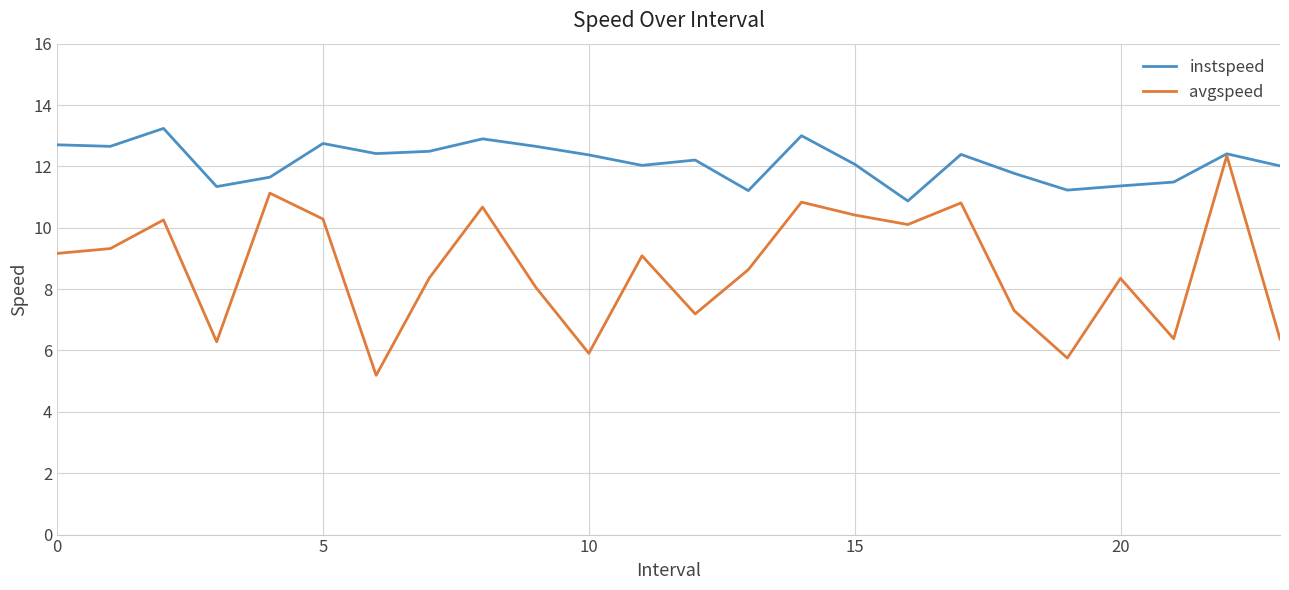

Which series has the largest total across all categories?

instspeed